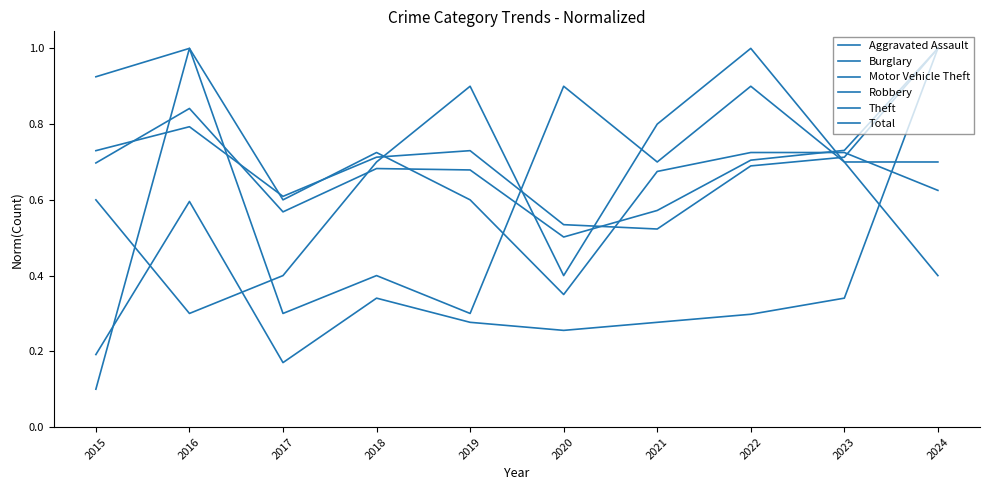

True or false: Theft and Motor Vehicle Theft intersect in this chart.

False